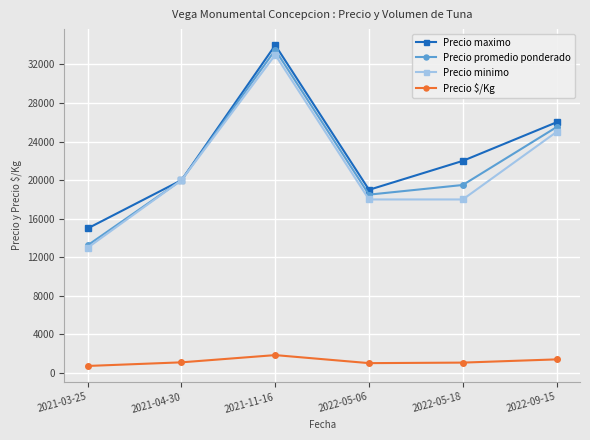

How many Precio minimo values are between 18000 and 25000?

4